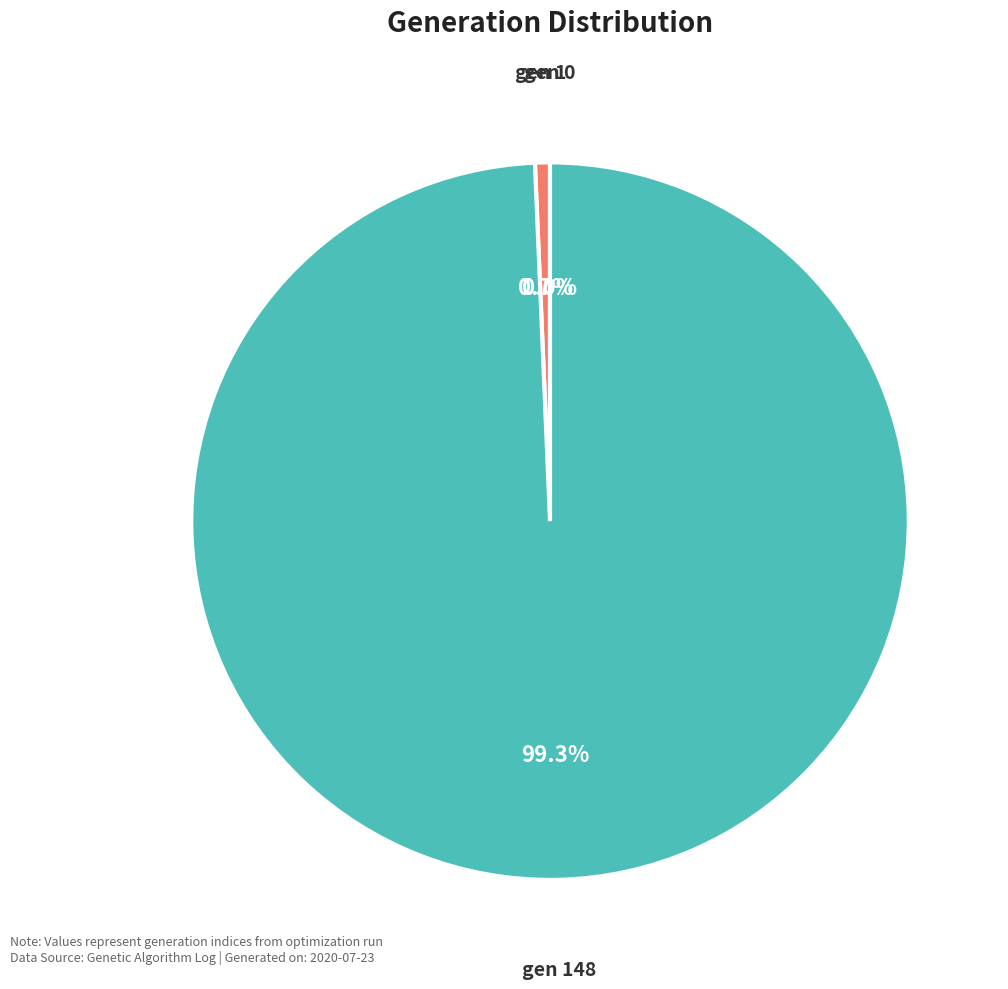

Rank the categories by value from lowest to highest.

gen 0, gen 1, gen 148